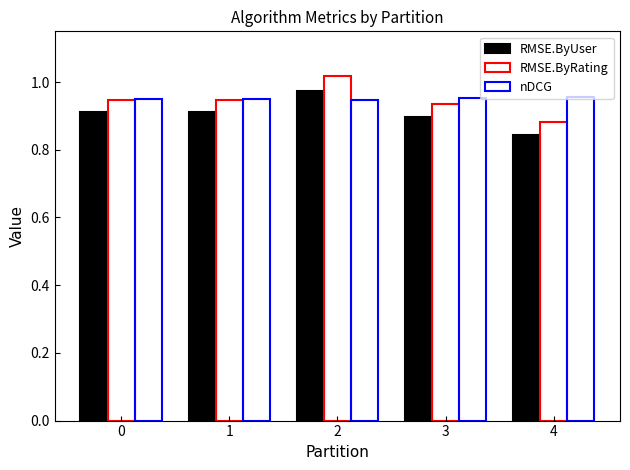

Reading left to right, list all the values displayed in this chart.

RMSE.ByUser: 0=0.9	1=0.9	2=1.0	3=0.9	4=0.8
RMSE.ByRating: 0=0.9	1=0.9	2=1.0	3=0.9	4=0.9
nDCG: 0=0.9	1=1.0	2=0.9	3=1.0	4=1.0